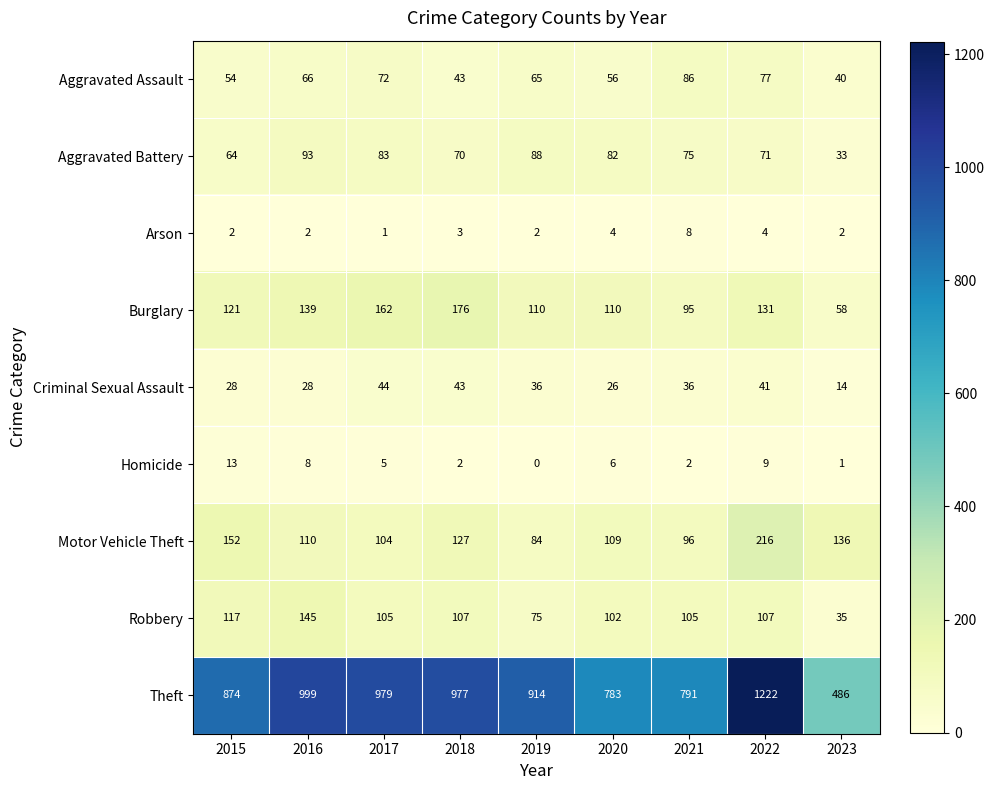

What is the total value across all series at 2019?

1374